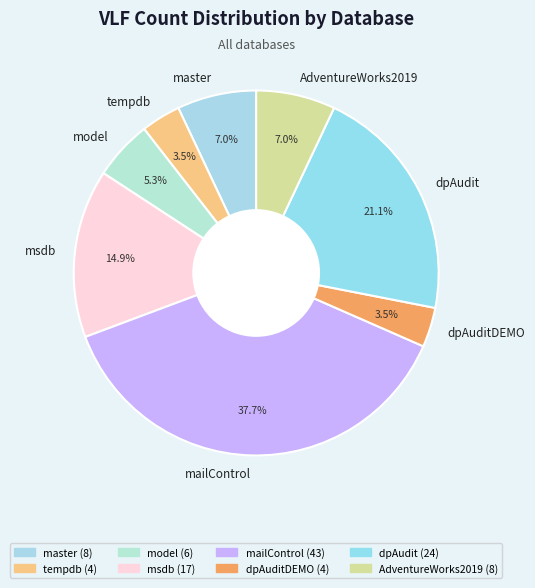

How many segments does this pie chart have?

8